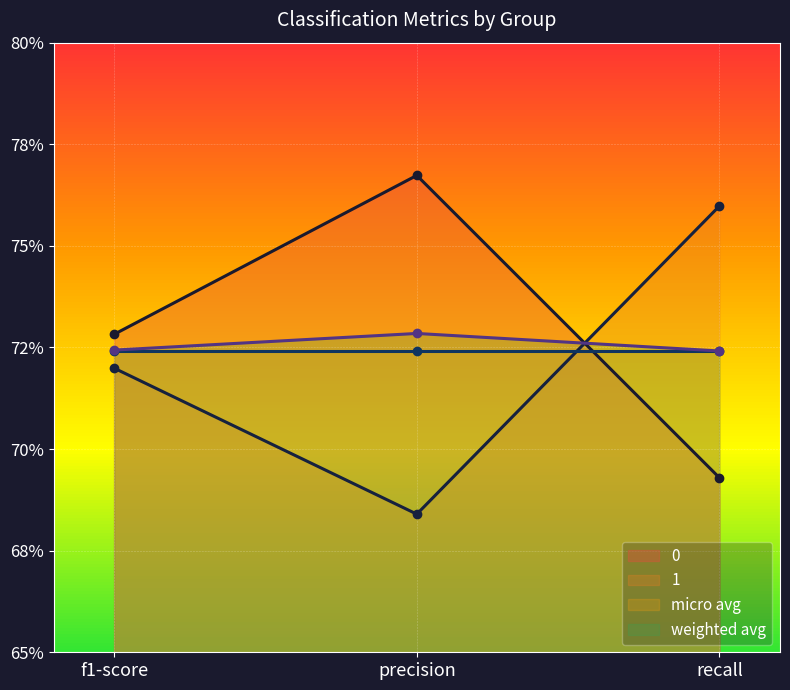

Which label corresponds to the largest value in the chart?

precision